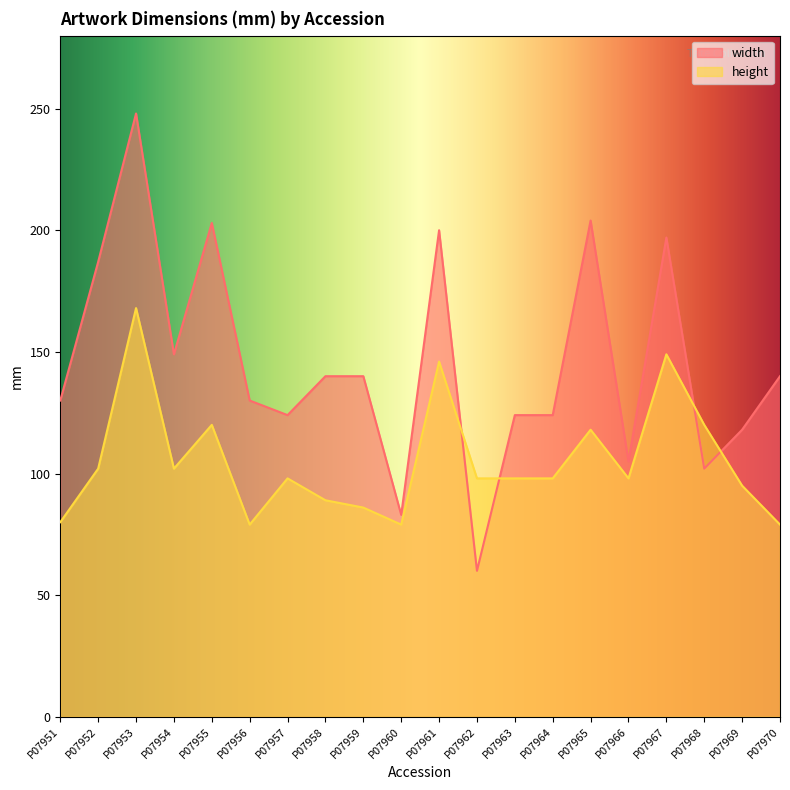

Does the chart have visible grid lines?

No